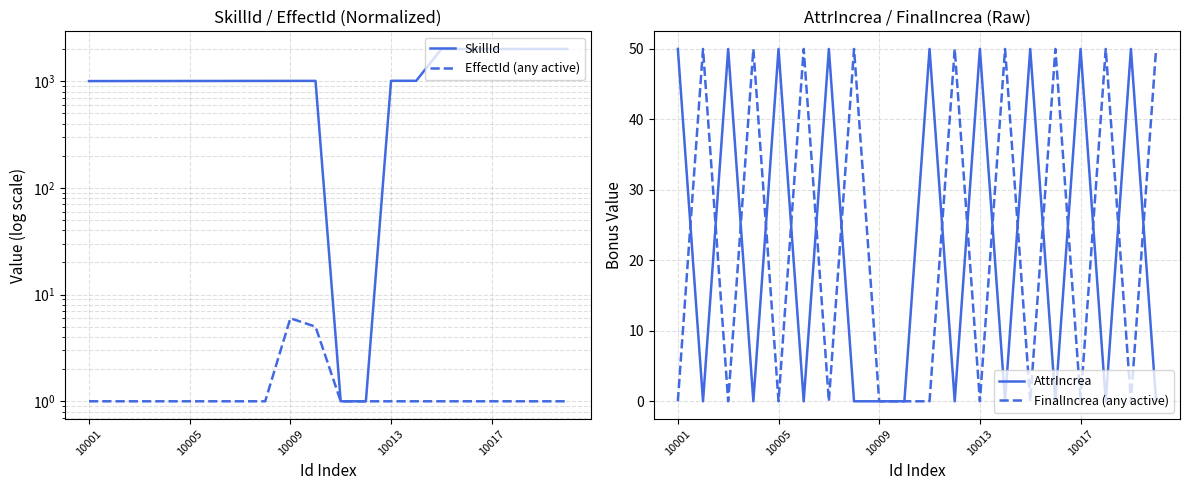

What is the highest value of the AttrIncrea series?

50